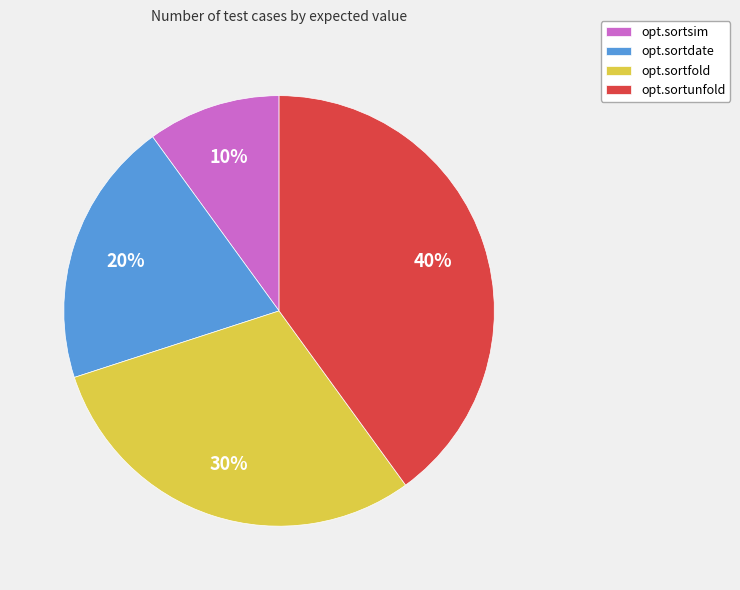

To the nearest percent, what is the difference between the opt.sortdate and opt.sortunfold slice percentages?

20%